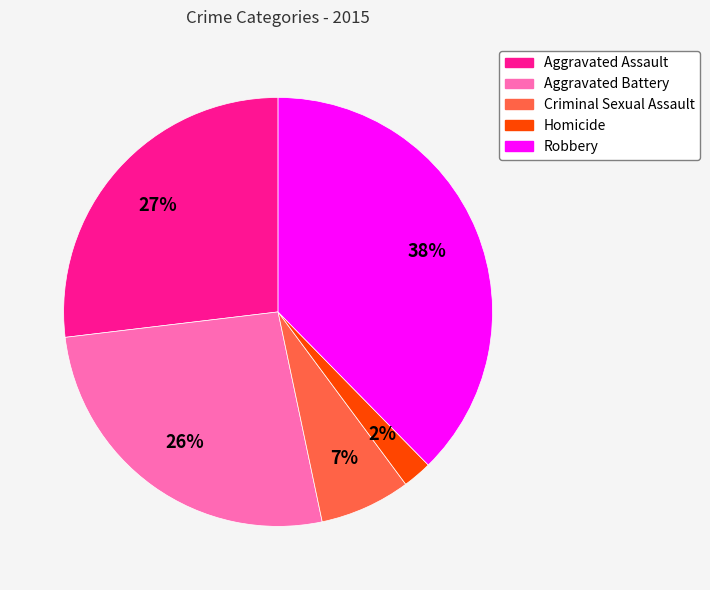

The Aggravated Assault slice represents 27% of the pie. True or false?

True